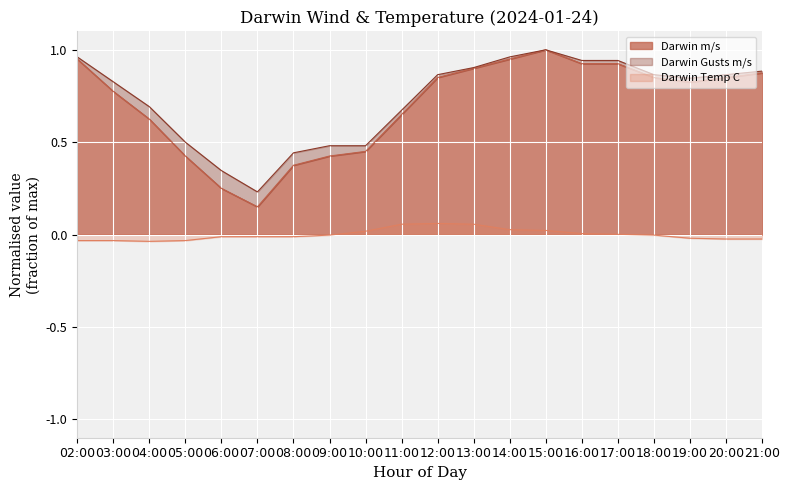

True or false: Darwin m/s and Darwin Gusts m/s cross at least once.

False